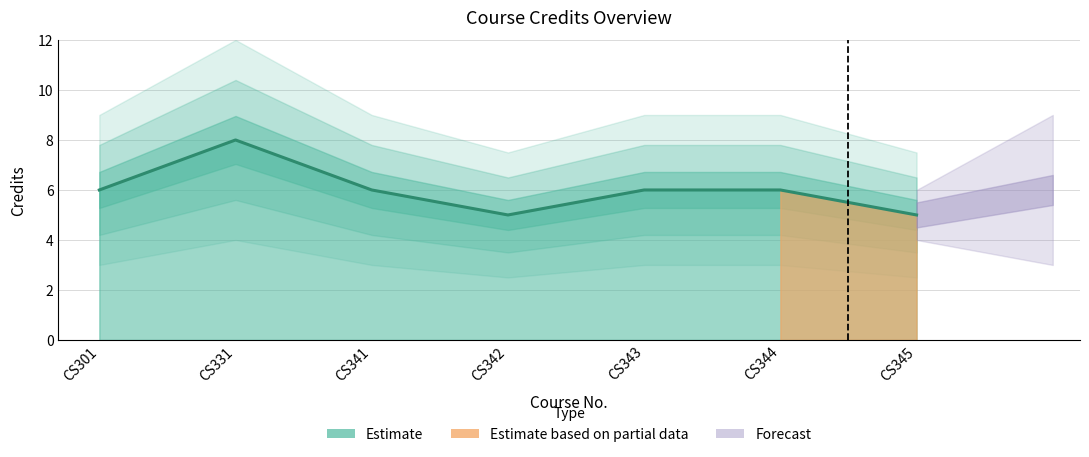

Rank the categories by value from lowest to highest.

CS342, CS345, CS301, CS341, CS343, CS344, CS331